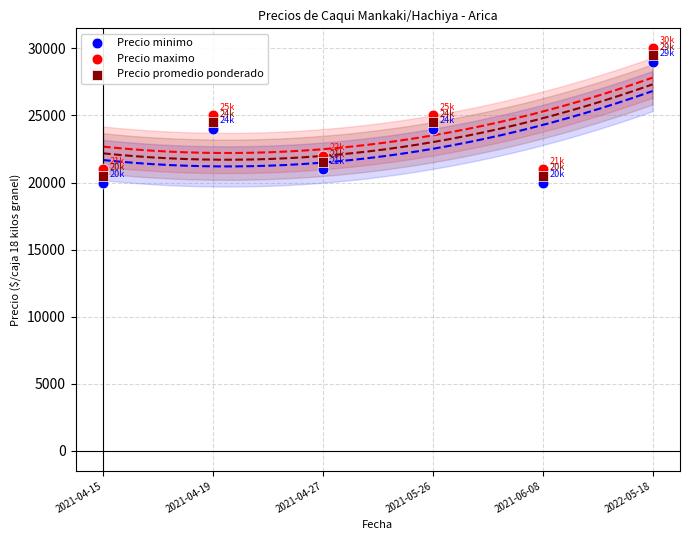

What are all the series names shown in the legend?

Precio minimo, Precio maximo, Precio promedio ponderado